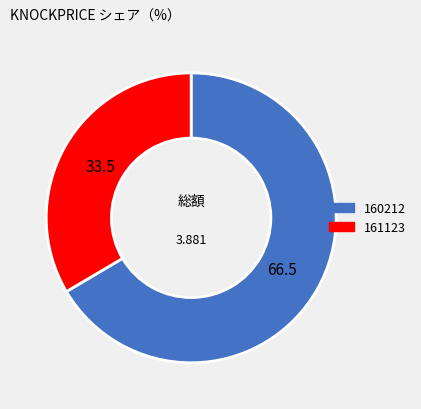

Is there any slice that represents more than half of the pie?

Yes